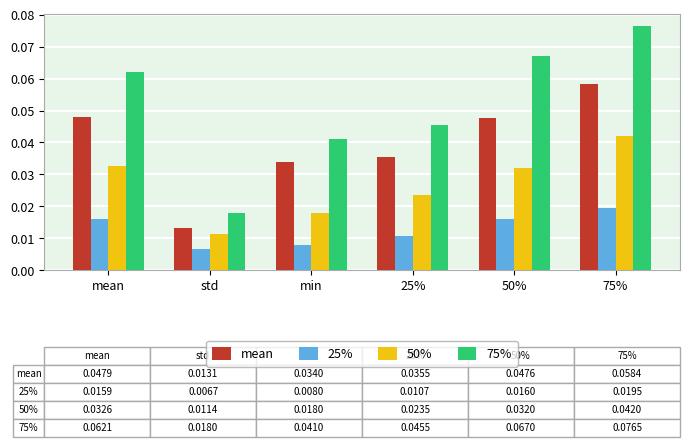

Which series has the largest total across all categories?

75%